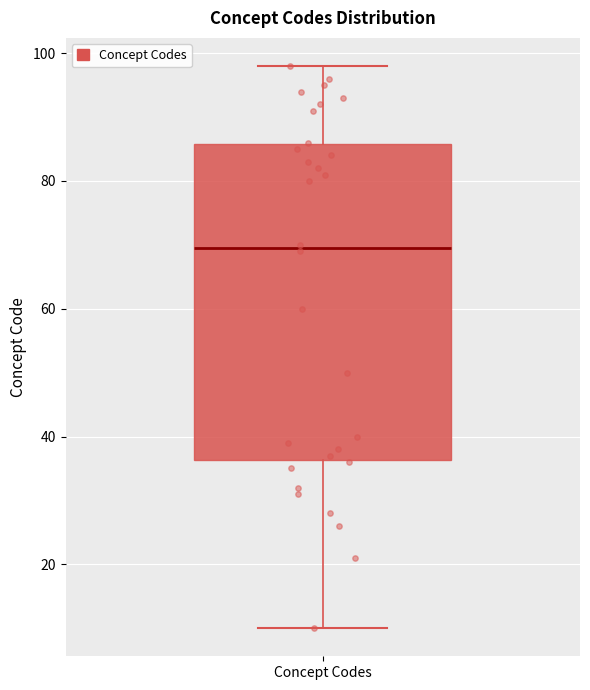

Where is the lower edge of the box for Concept Codes on the y-axis? The values are not printed on the chart, so give them approximately, as read against the axis.

36